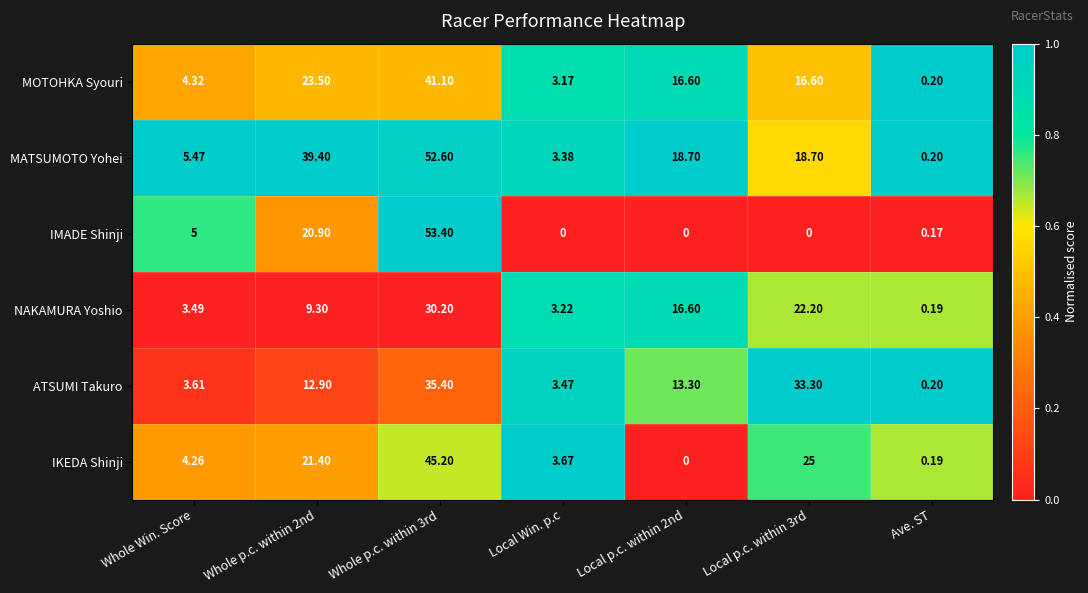

At which category is the sum across all series the highest?

Whole p.c. within 3rd